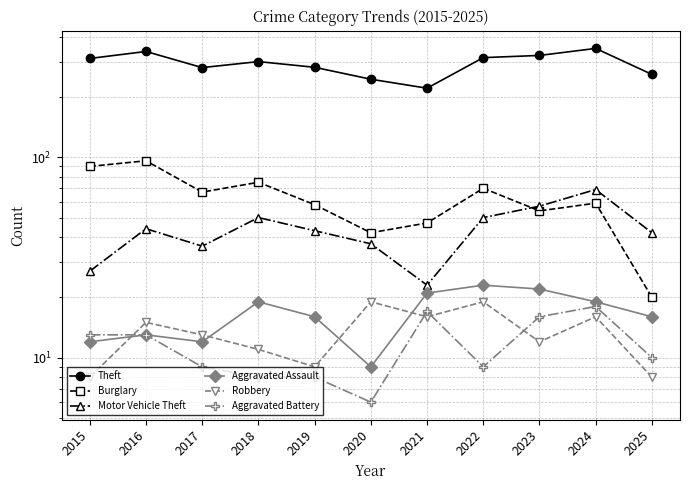

What is the difference between the highest and lowest values at 2024?

333